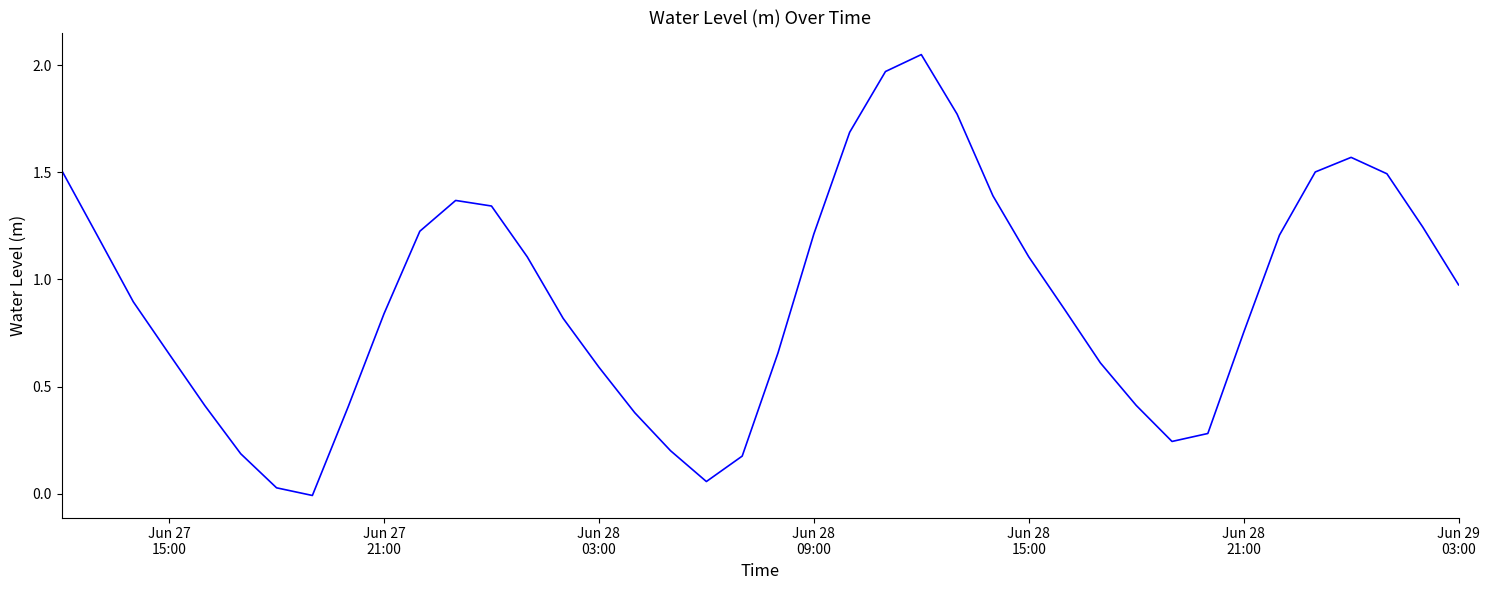

Is this an area chart (filled region under the line)?

No